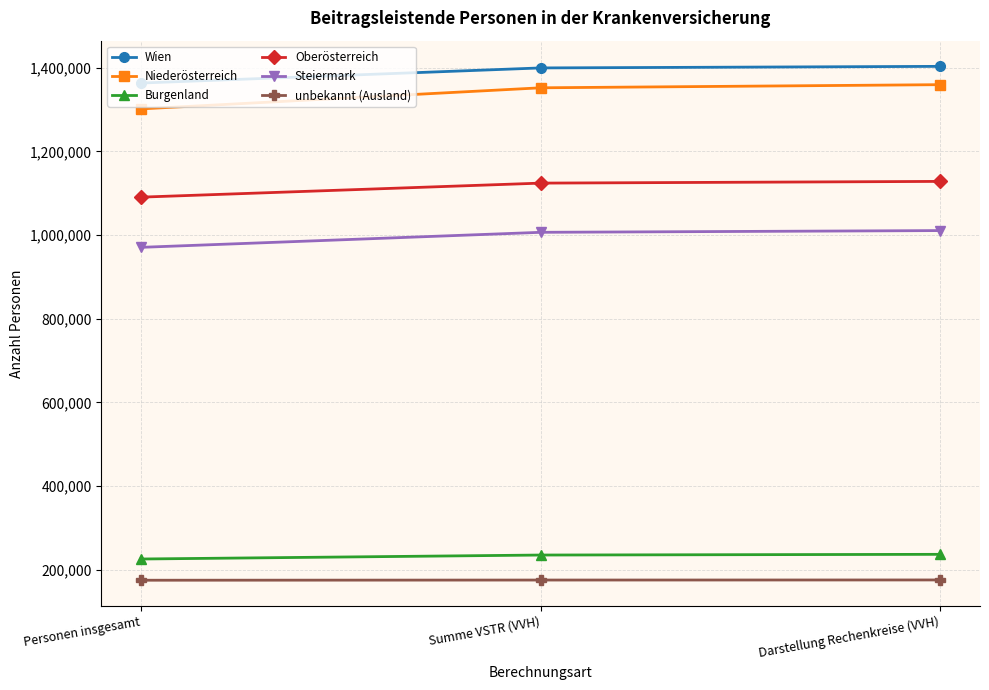

Does the chart have visible grid lines?

Yes